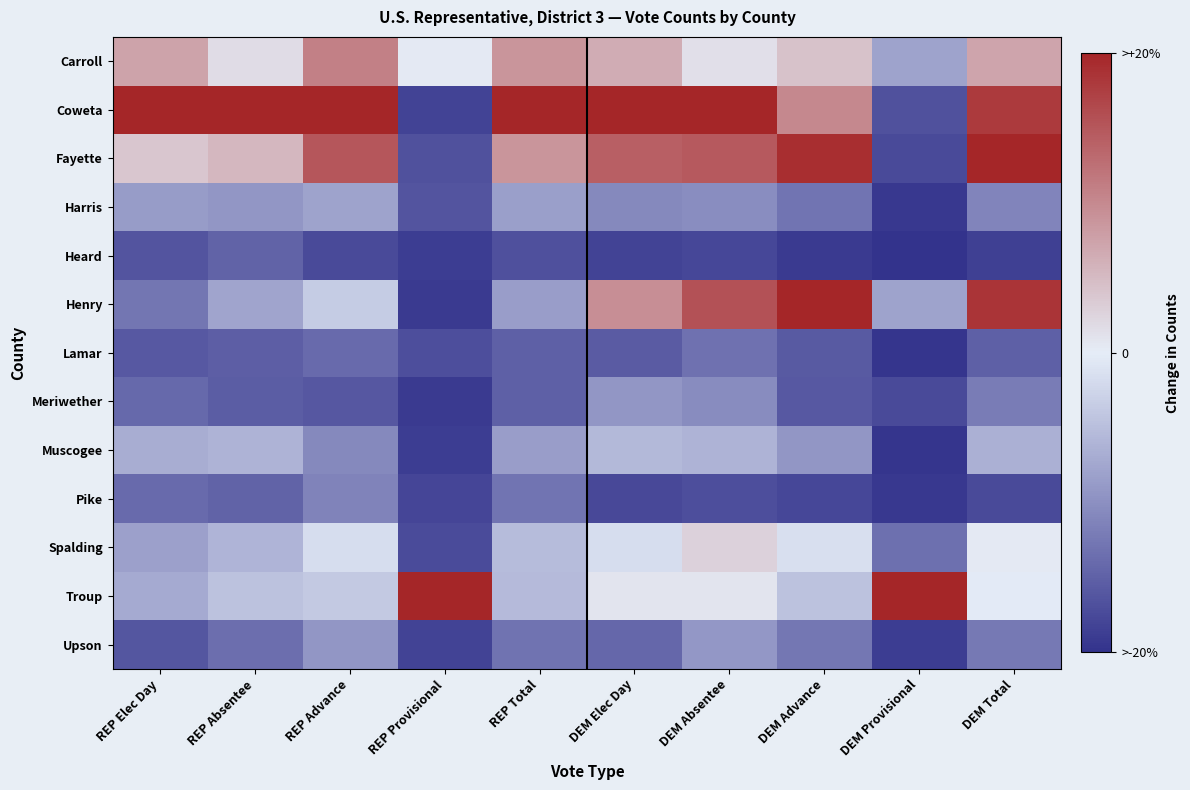

Which series has the largest total across all categories?

Coweta